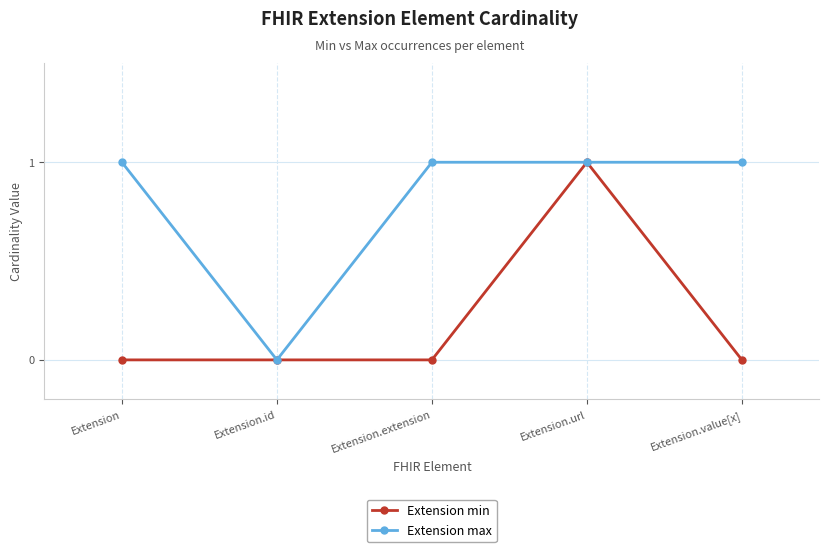

How many positive values does the Extension max series have?

4